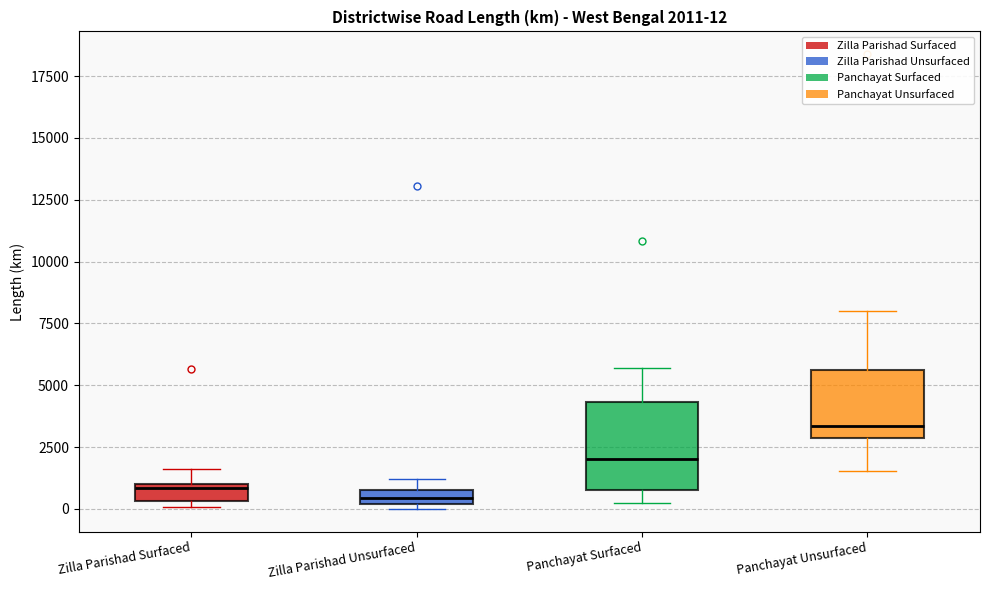

Which box is the tallest, from its lower edge to its upper edge?

Panchayat Surfaced